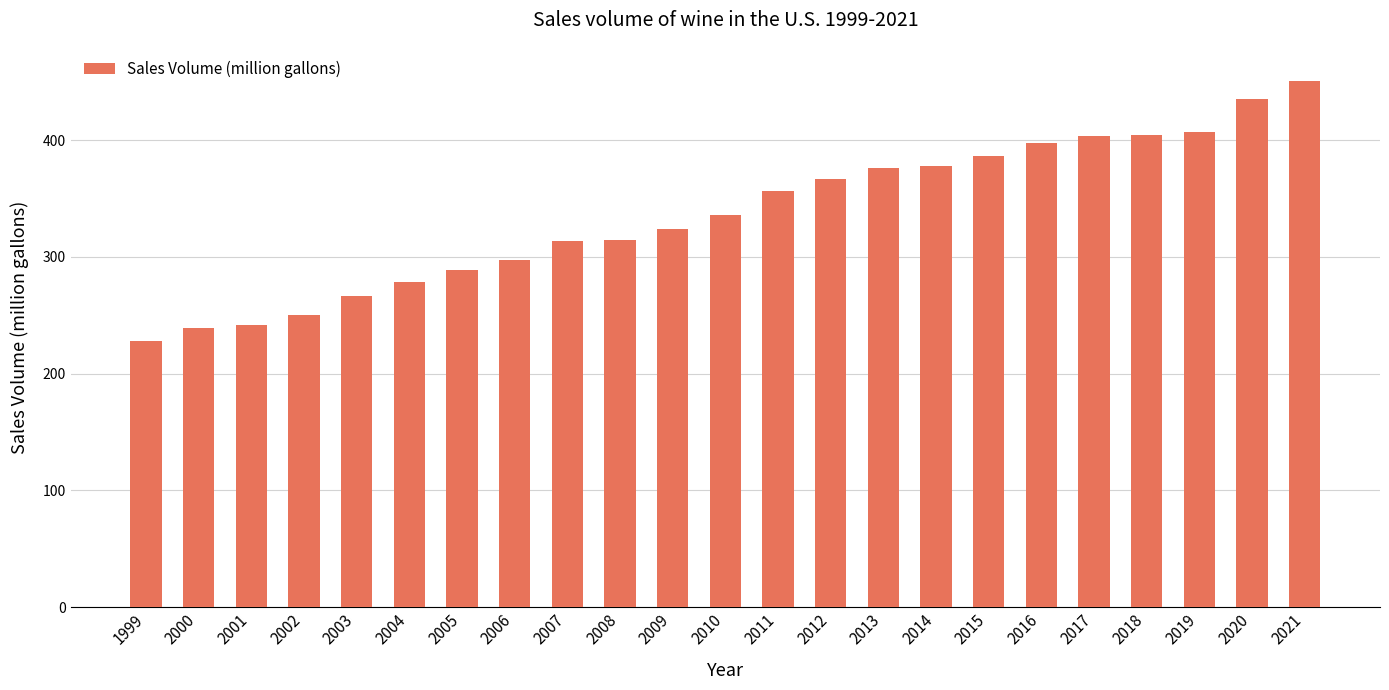

What value does the data have at 2018?

404.6